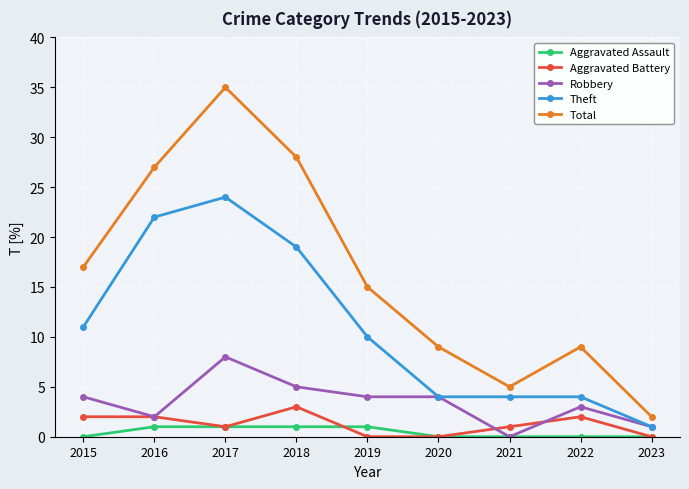

Rank the series at 2015 from highest to lowest value.

Total, Theft, Robbery, Aggravated Battery, Aggravated Assault